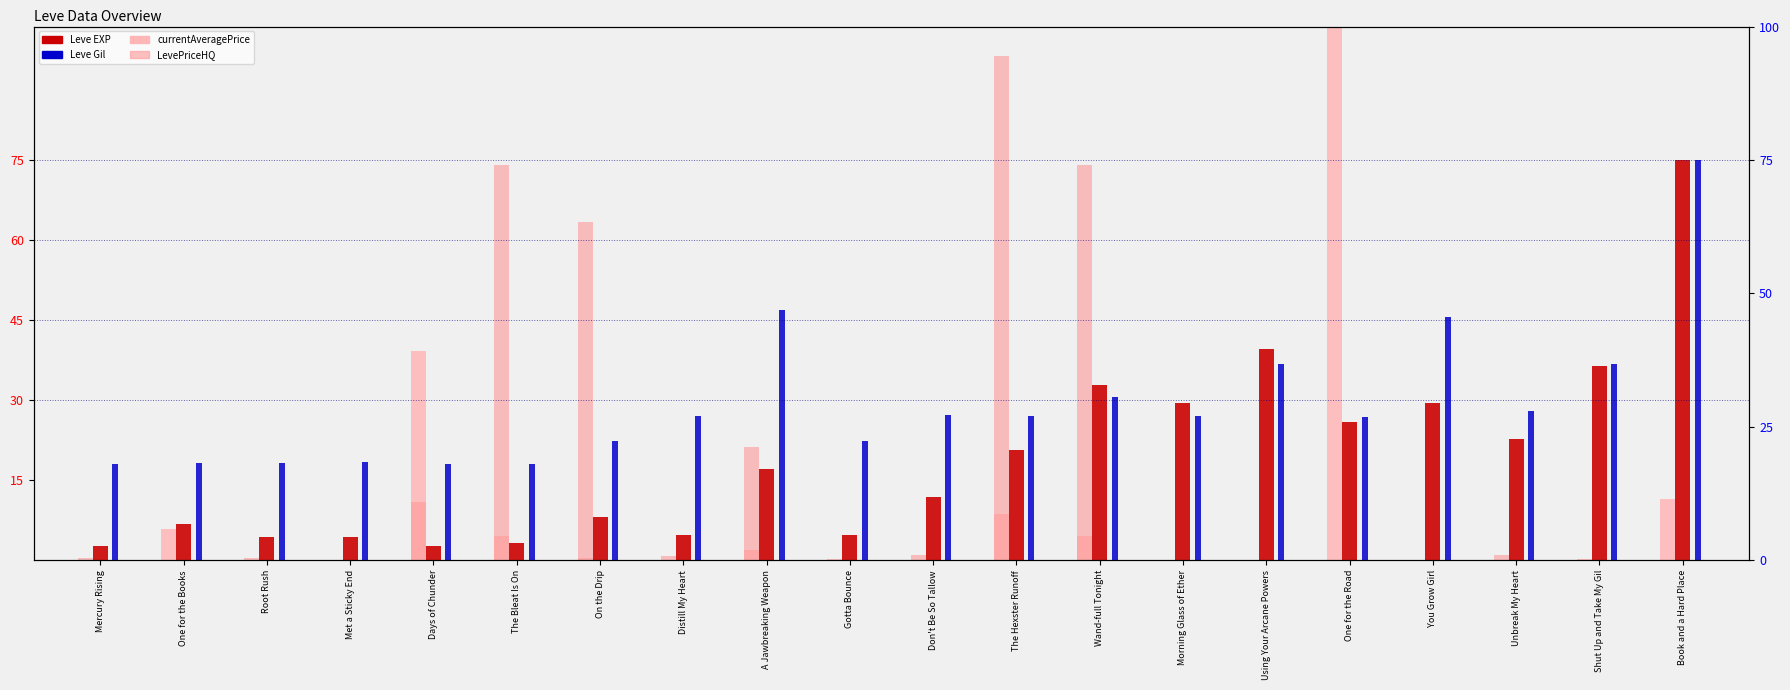

List the series in order of their peak value, lowest first.

Leve EXP, Leve Gil, LevePriceHQ, currentAveragePrice